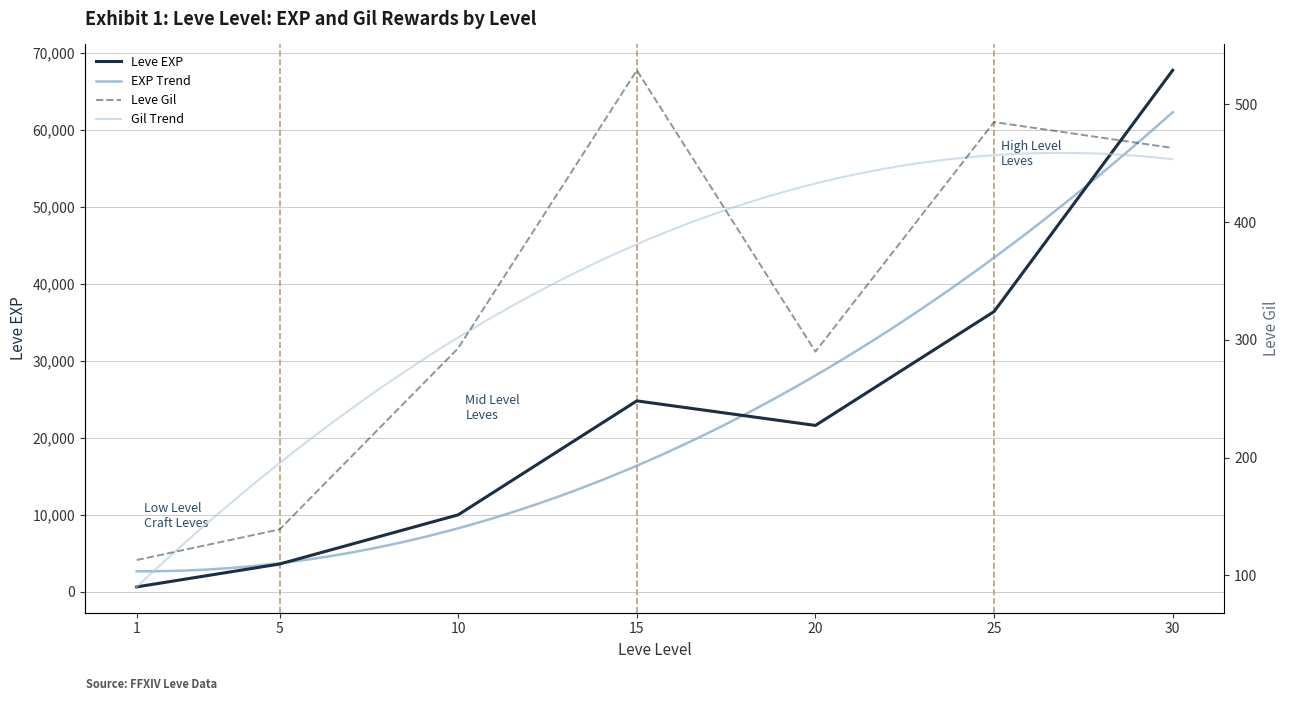

Is it true that Leve EXP equals 24790 at 15?

True